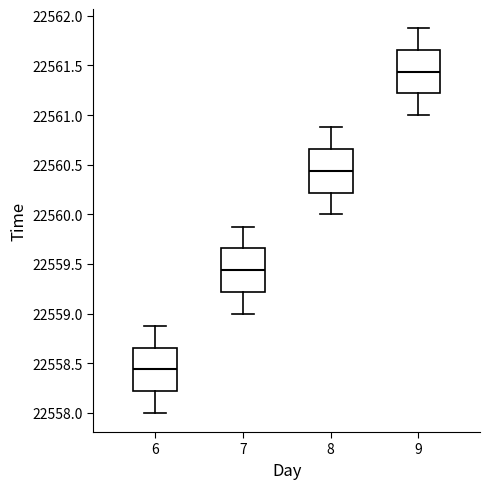

Reading left to right, read every box against the y-axis: the position of its median line, the range the box covers, and the ends of its whiskers. The values are not printed on the chart, so give them approximately, as read against the axis.

6: median 22558.45, box 22558.20 to 22558.65, whiskers 22558.00 to 22558.90
7: median 22559.45, box 22559.20 to 22559.65, whiskers 22559.00 to 22559.90
8: median 22560.45, box 22560.20 to 22560.65, whiskers 22560.00 to 22560.90
9: median 22561.45, box 22561.20 to 22561.65, whiskers 22561.00 to 22561.90